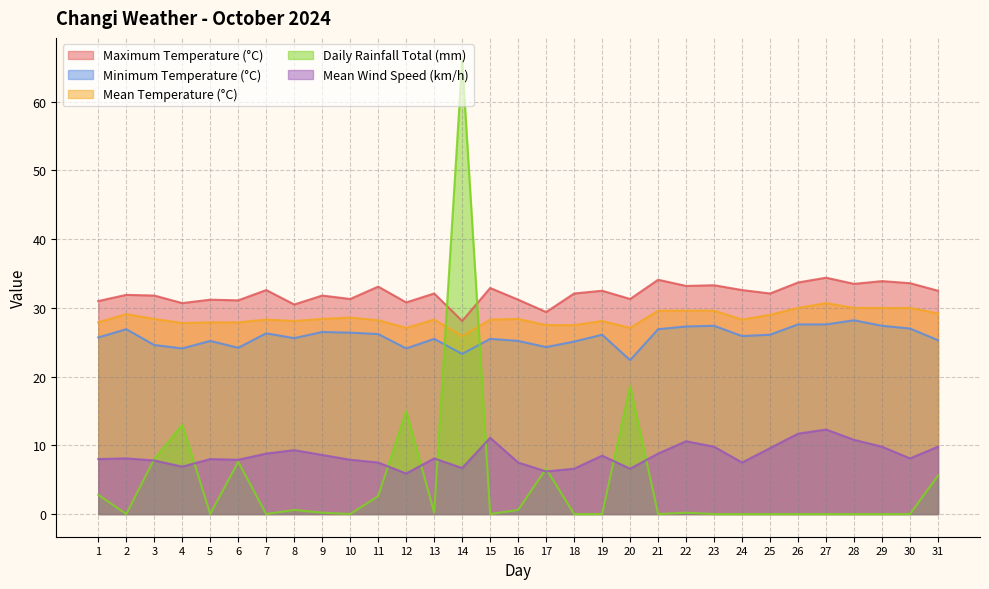

What is the difference between the second highest and second lowest values in the Mean Wind Speed (km/h) series?

5.5